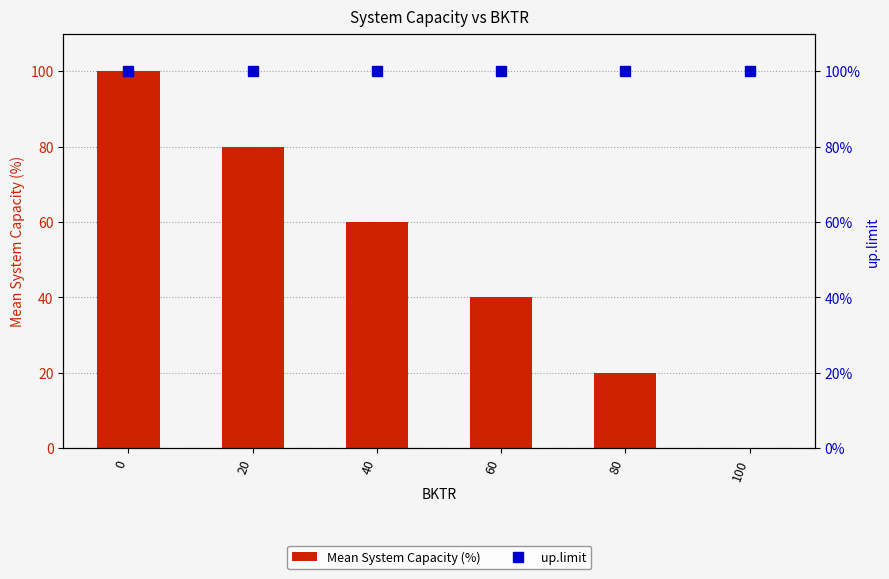

The Mean System Capacity (%) series shows 100 at 0. True or false?

True